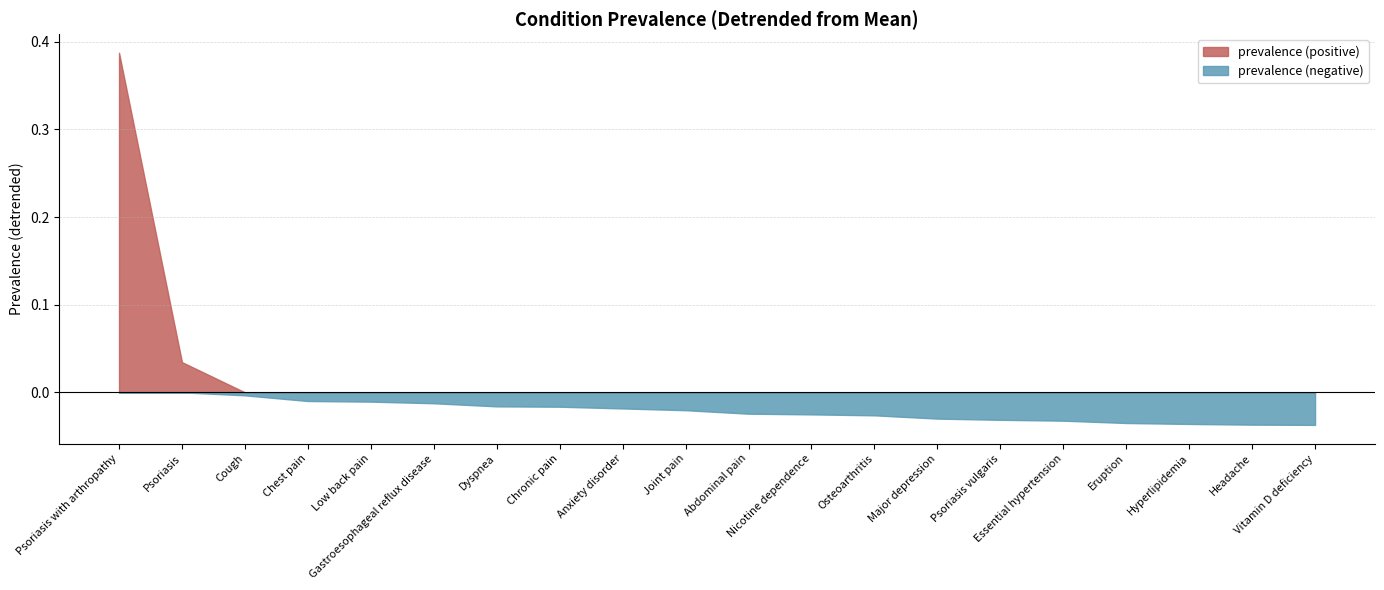

List the labels in order of value, largest first.

Psoriasis with arthropathy, Psoriasis, Cough, Chest pain, Low back pain, Gastroesophageal reflux disease, Dyspnea, Chronic pain, Anxiety disorder, Joint pain, Abdominal pain, Nicotine dependence, Osteoarthritis, Major depression, Psoriasis vulgaris, Essential hypertension, Eruption, Hyperlipidemia, Headache, Vitamin D deficiency